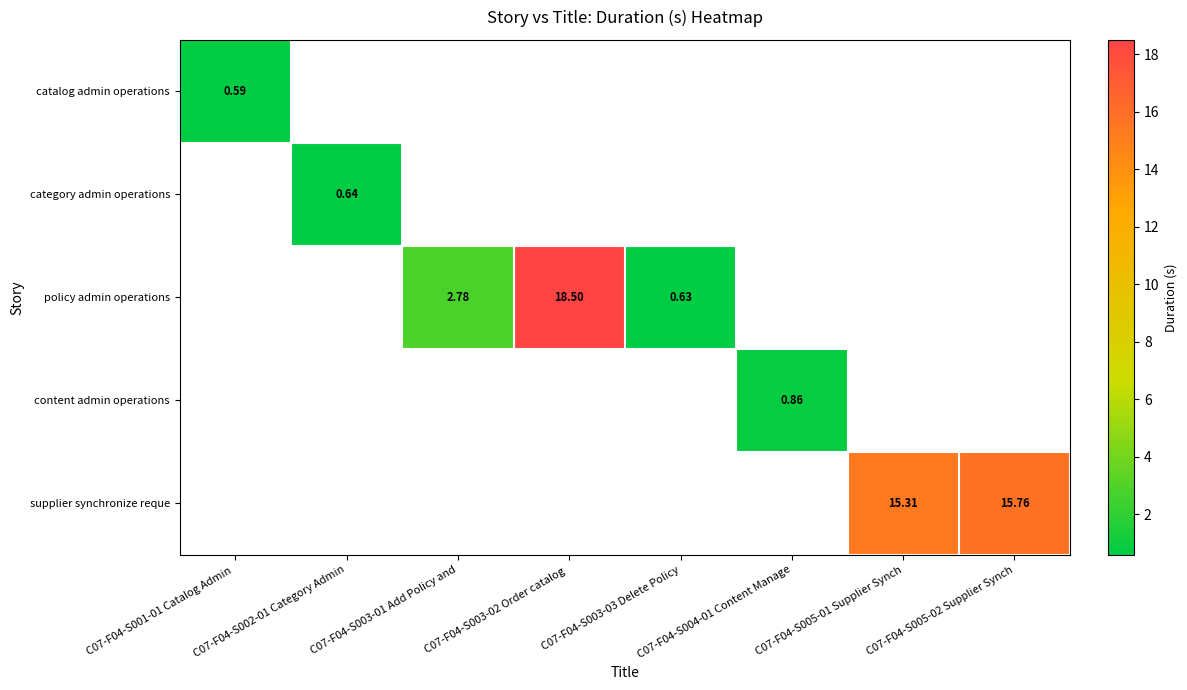

Is the value of supplier synchronize reque at C07-F04-S005-02 Supplier Synch greater than the value of policy admin operations at C07-F04-S003-02 Order catalog ?

No